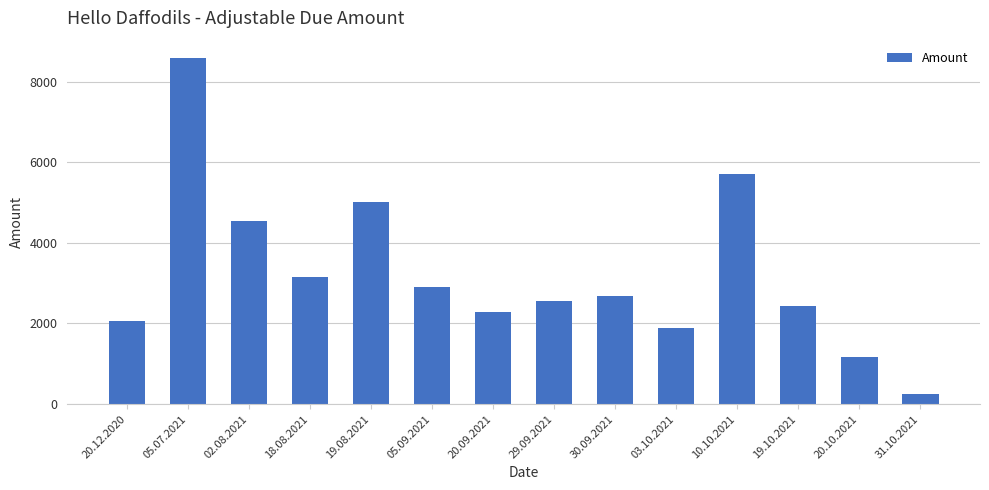

Reading left to right, transcribe all the data shown in this chart.

20.12.2020=2050	05.07.2021=8585	02.08.2021=4546	18.08.2021=3152	19.08.2021=5023	05.09.2021=2917	20.09.2021=2295	29.09.2021=2546	30.09.2021=2673	03.10.2021=1899	10.10.2021=5706	19.10.2021=2437	20.10.2021=1167	31.10.2021=252